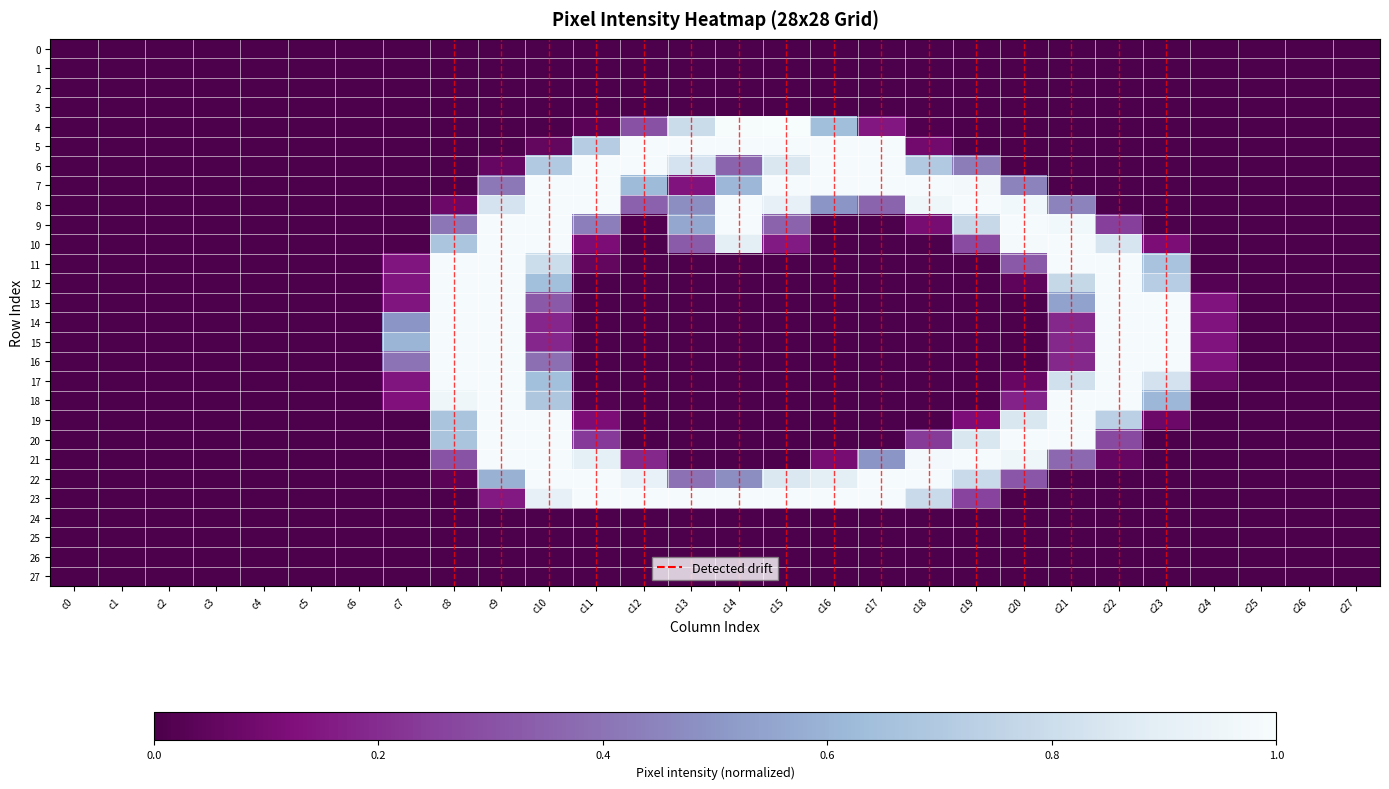

Which category has the lowest value across all series?

c0